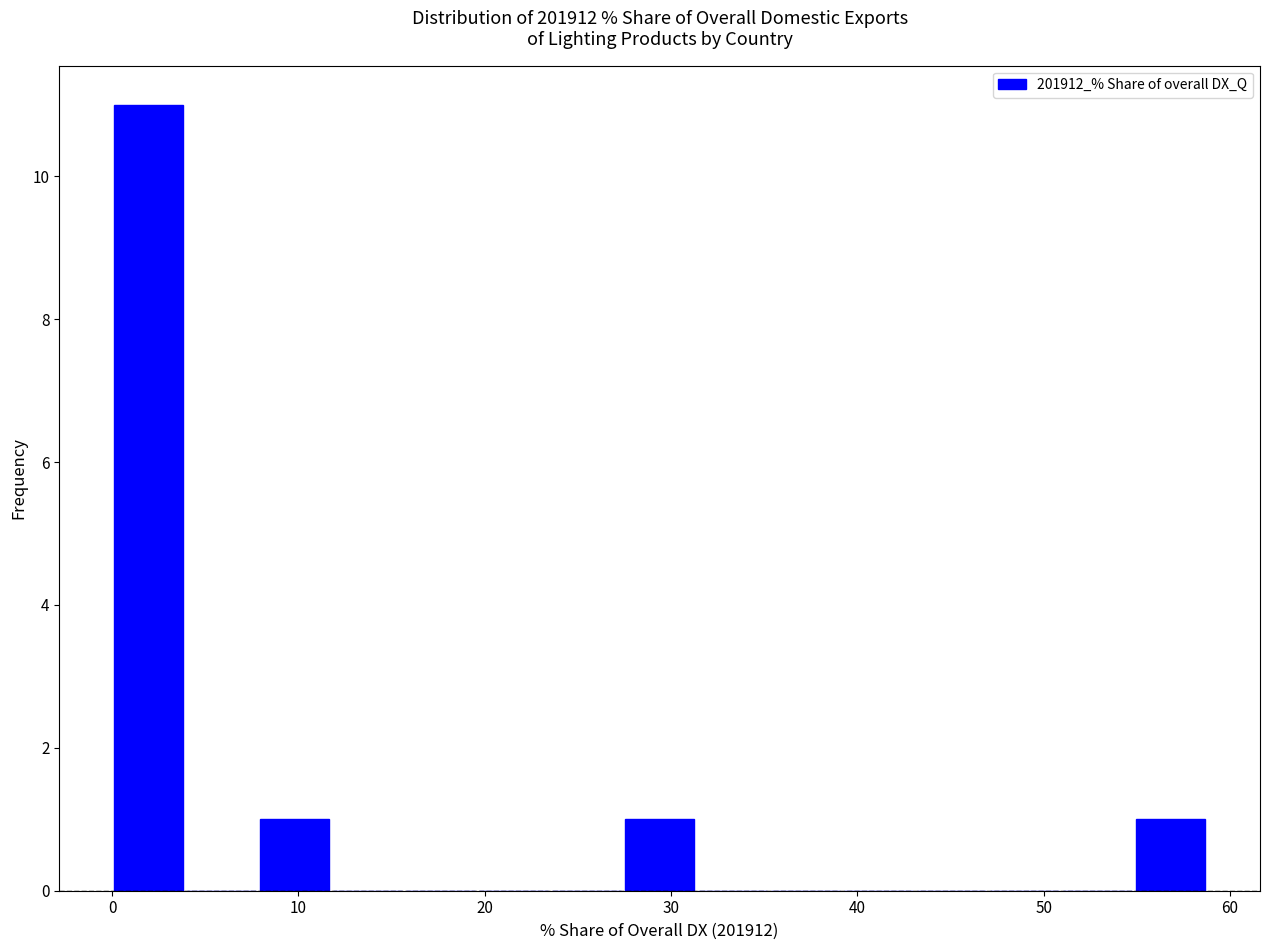

Around what value on the x-axis is the tallest bar? Give the approximate position of its centre, as read against the axis.

2